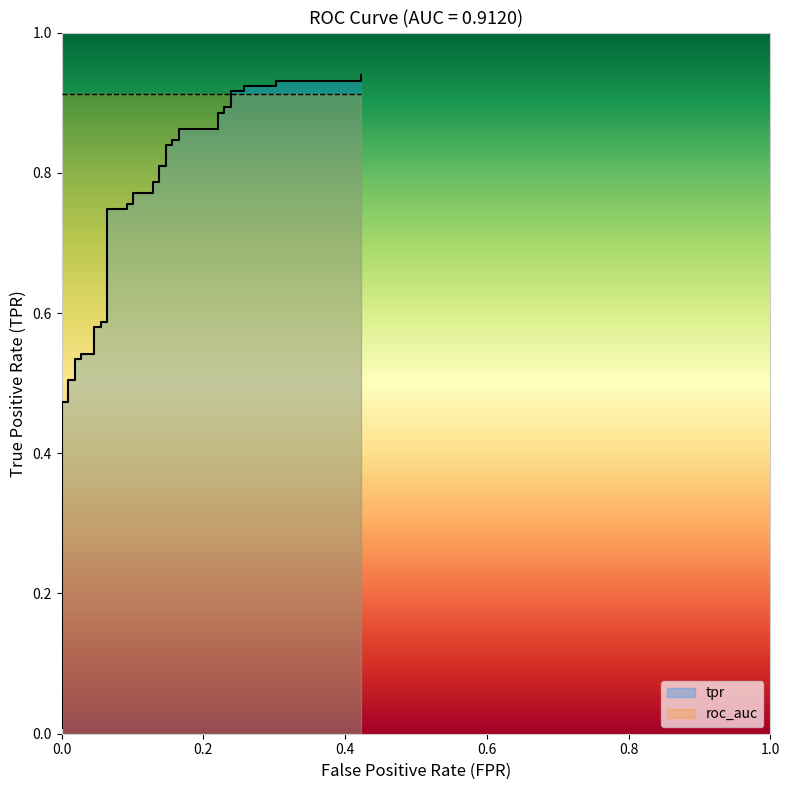

How many lines are shown in the chart?

1